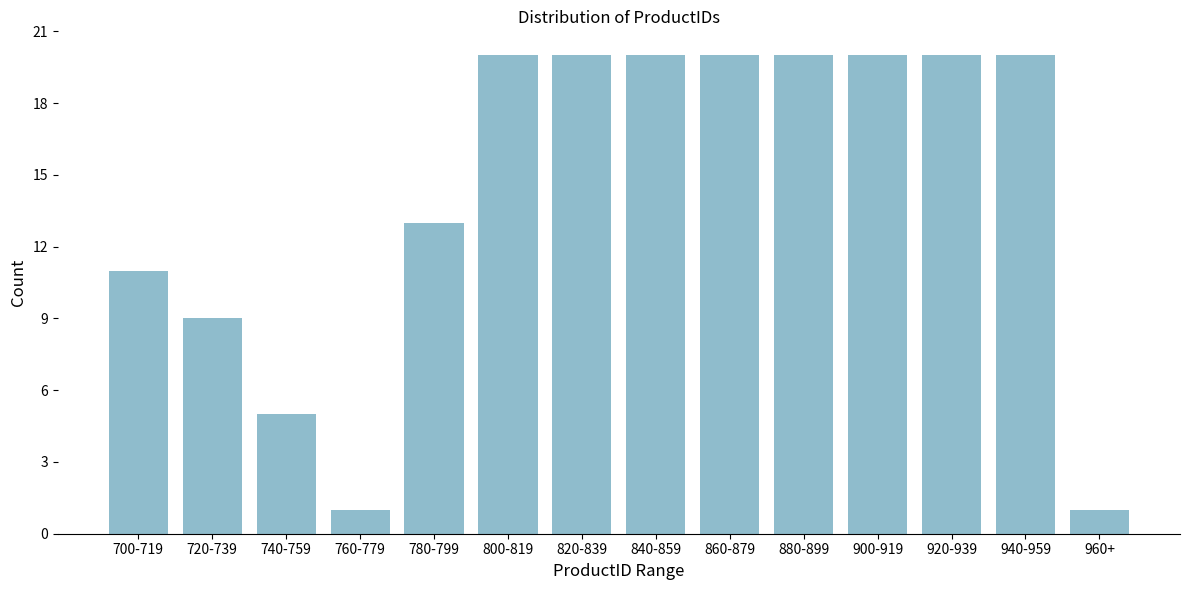

Reading left to right, list all the values displayed in this chart.

700-719=11	720-739=9	740-759=5	760-779=1	780-799=13	800-819=20	820-839=20	840-859=20	860-879=20	880-899=20	900-919=20	920-939=20	940-959=20	960+=1